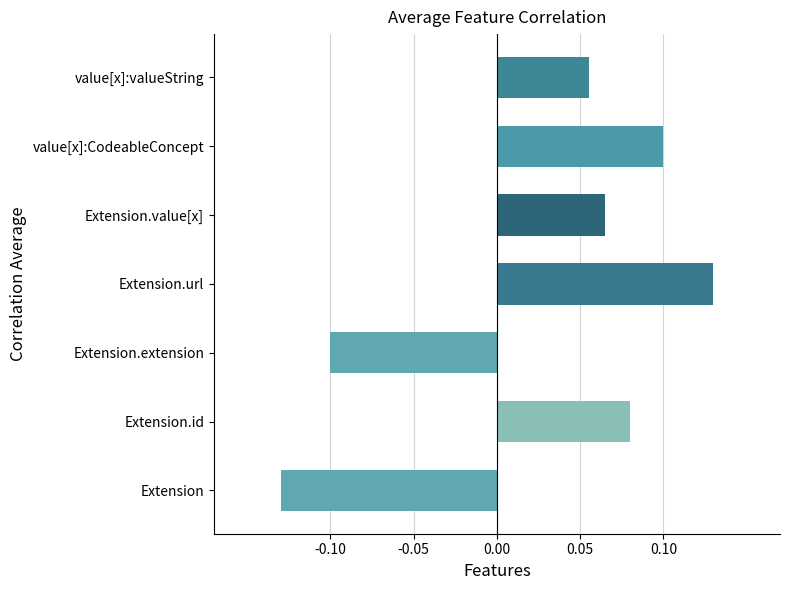

How many data points are less than 0?

2